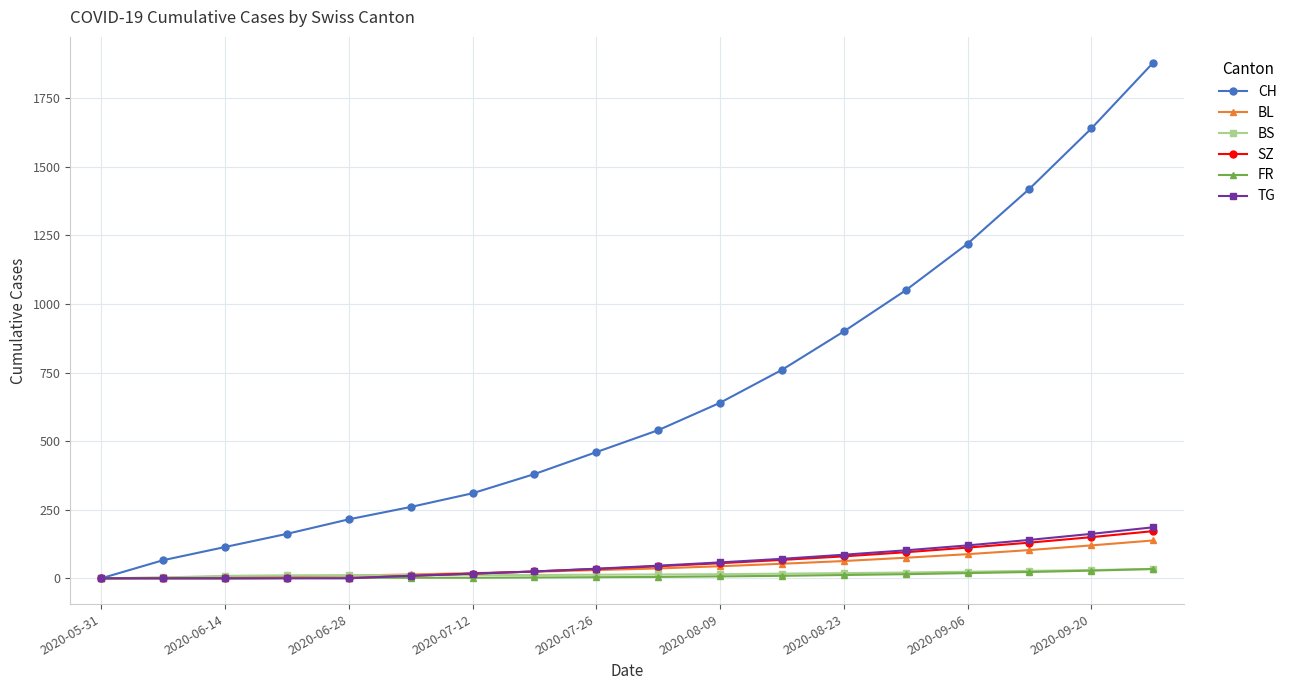

What is the maximum value shown in the chart?

1880